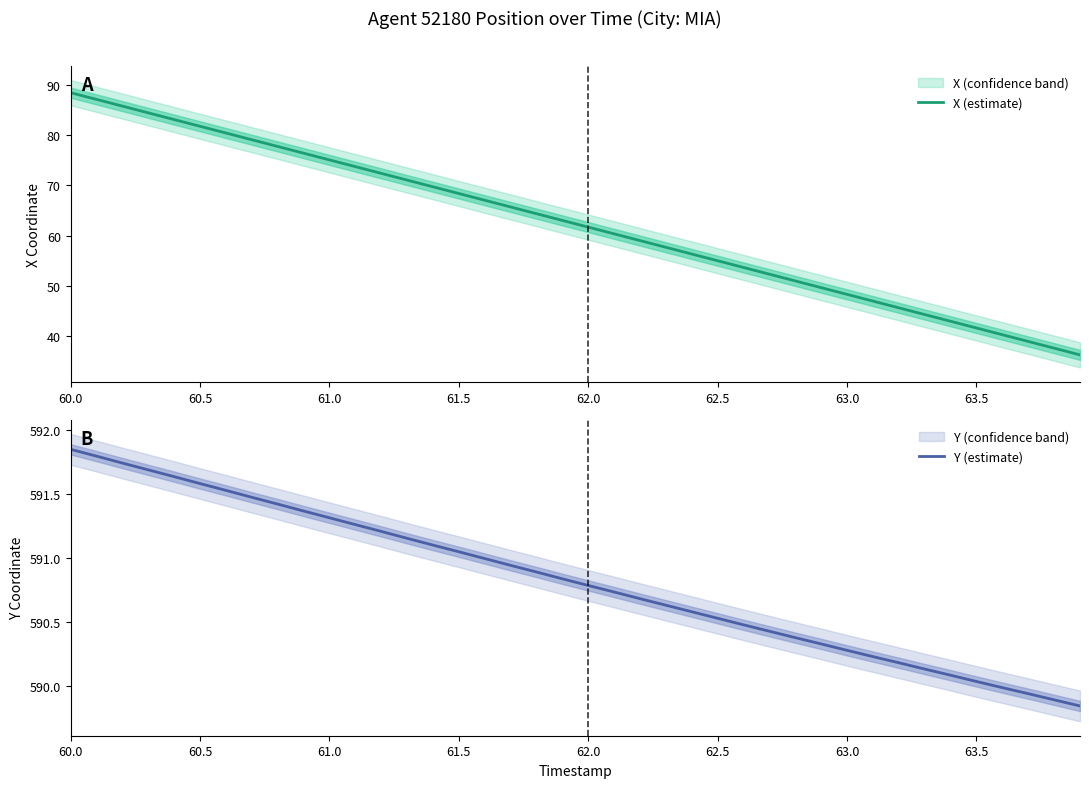

Rank the series by their average value, from highest to lowest.

Y (estimate), X (estimate)